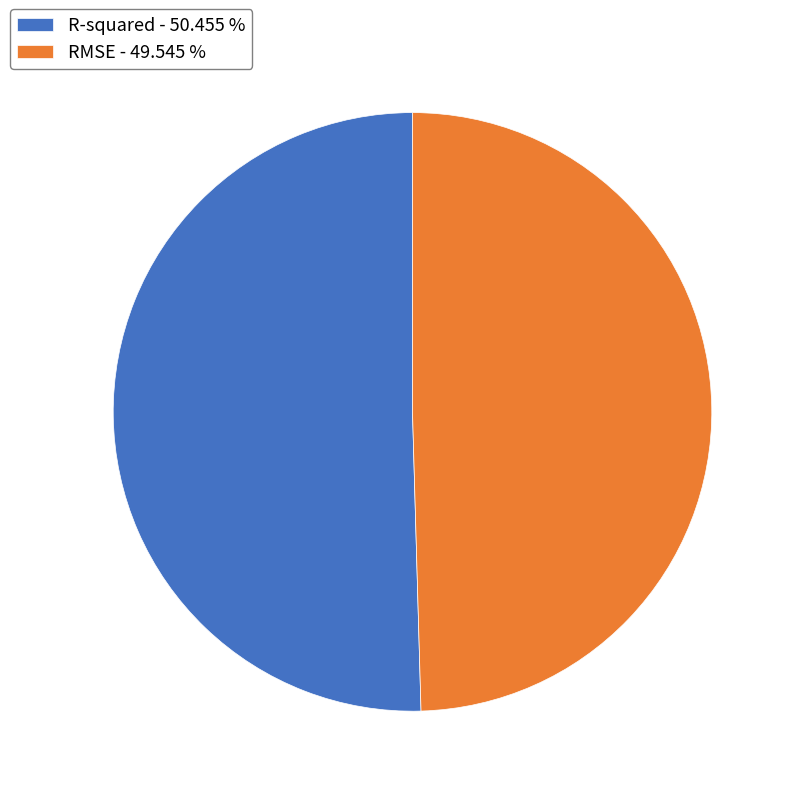

Does any single category account for the majority?

Yes